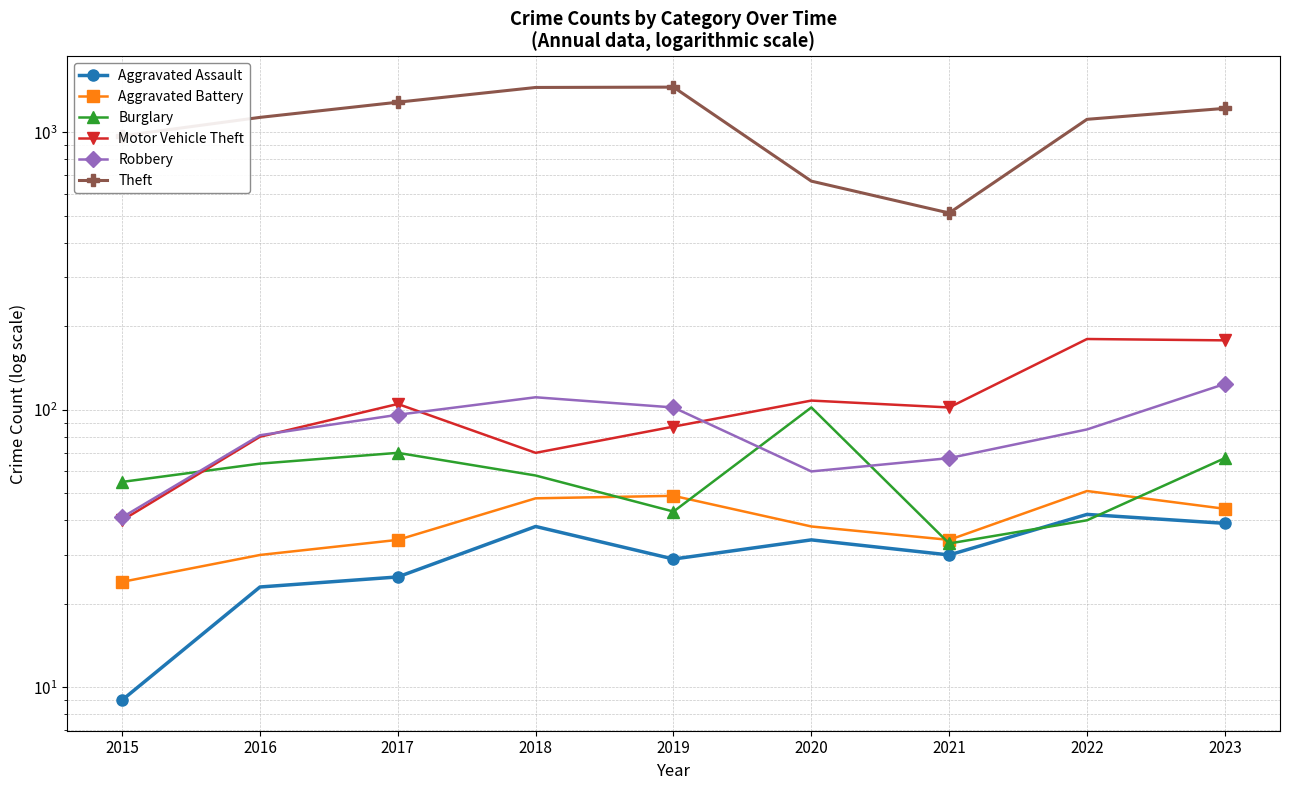

Count the number of data series in this chart.

6